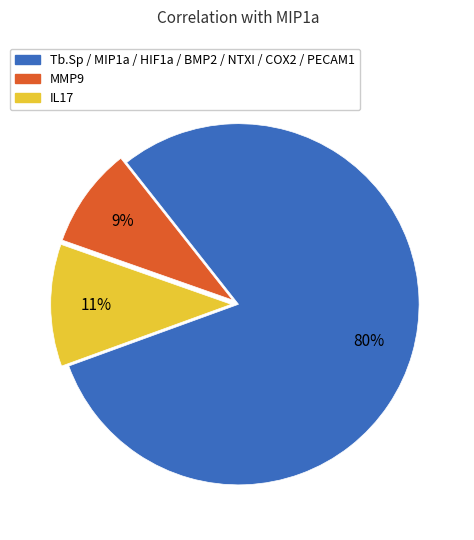

Is there any slice that represents more than half of the pie?

Yes